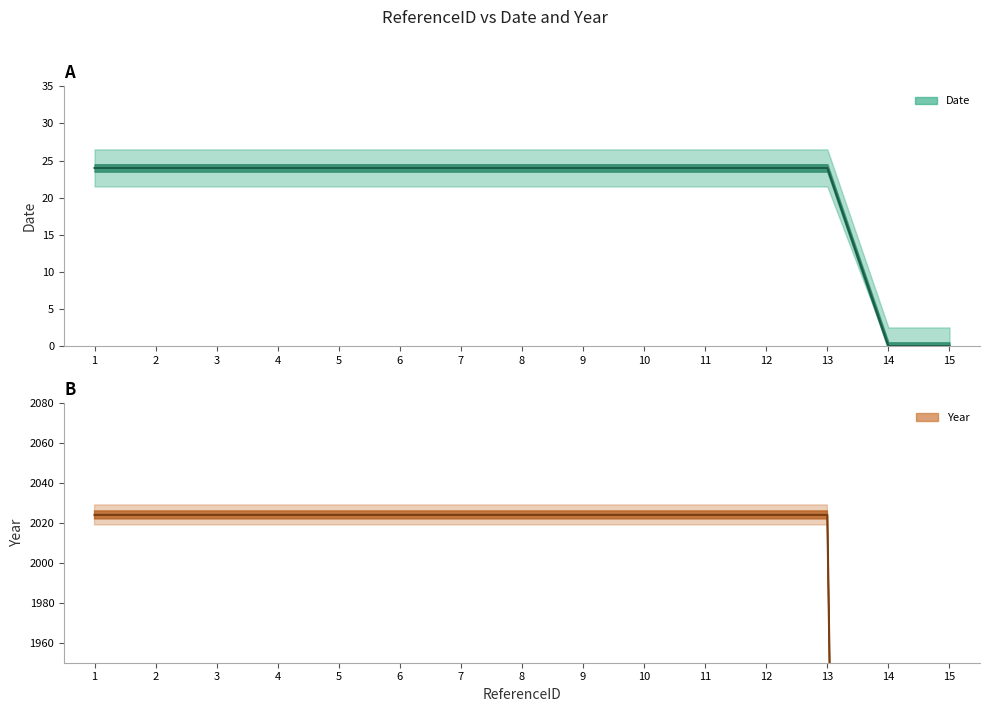

What is the difference between the second highest and minimum values in the Date series?

24